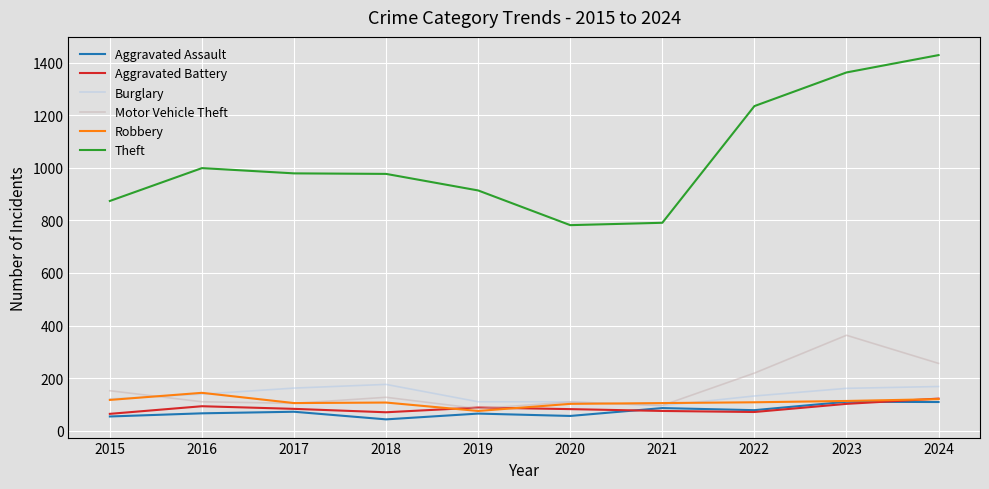

What value does the Motor Vehicle Theft series have at 2021?

96